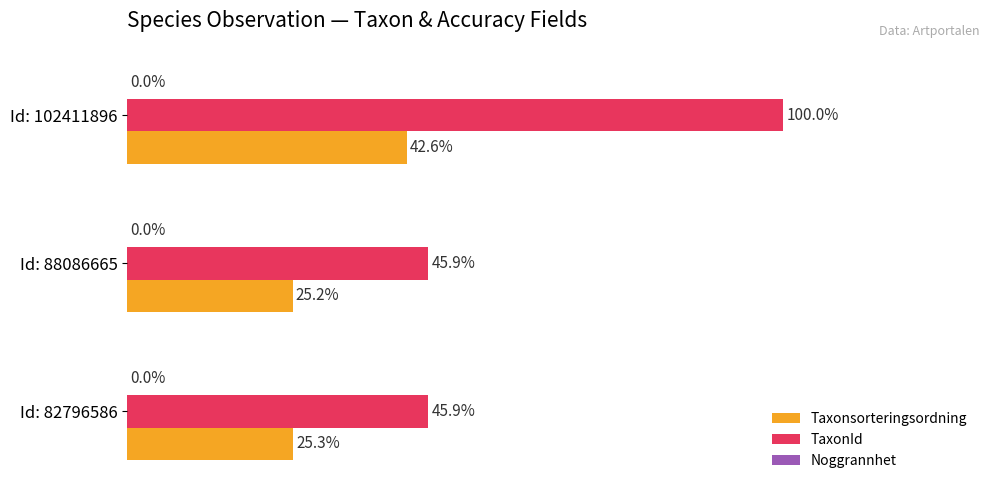

Which series has the largest total across all categories?

TaxonId